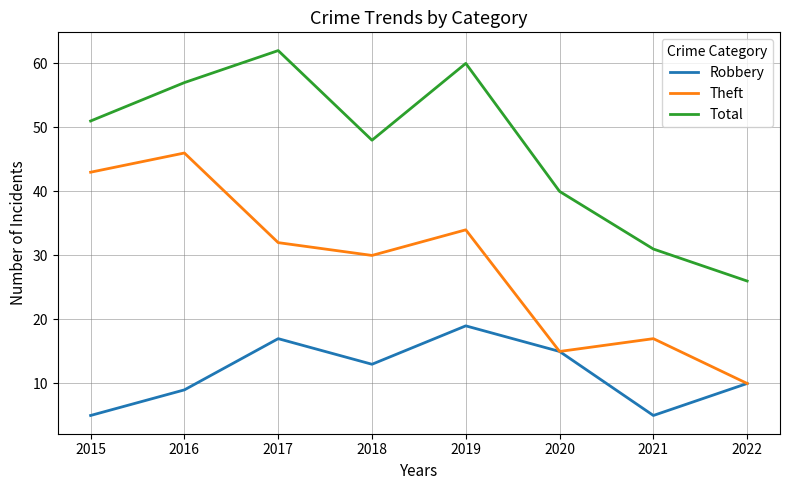

True or false: Total and Theft intersect in this chart.

False